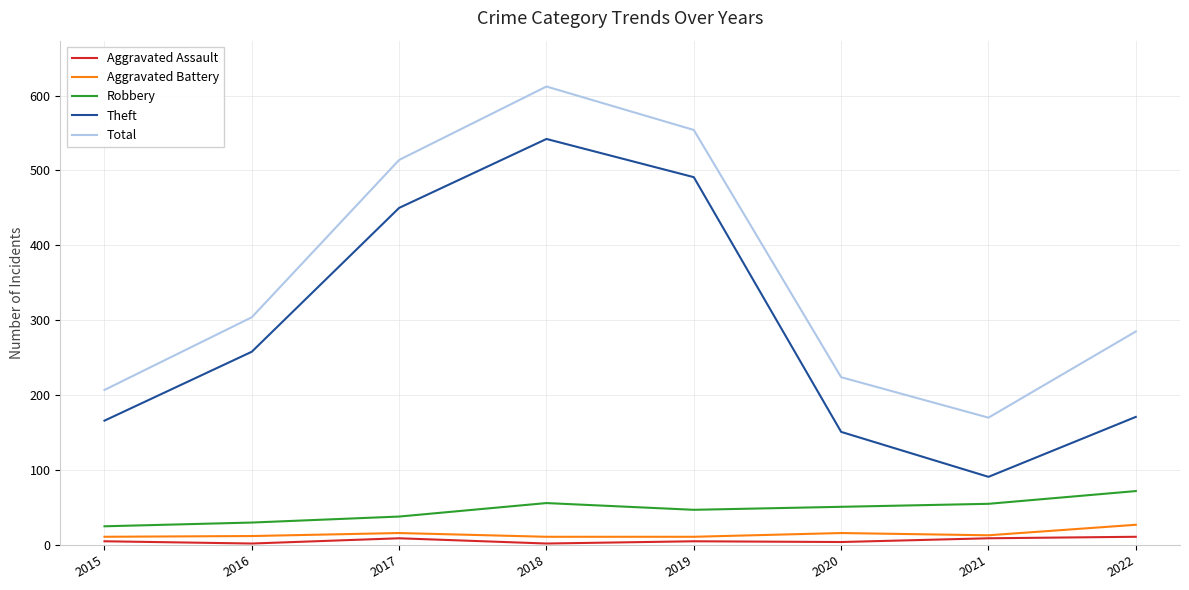

Does the chart have visible grid lines?

Yes